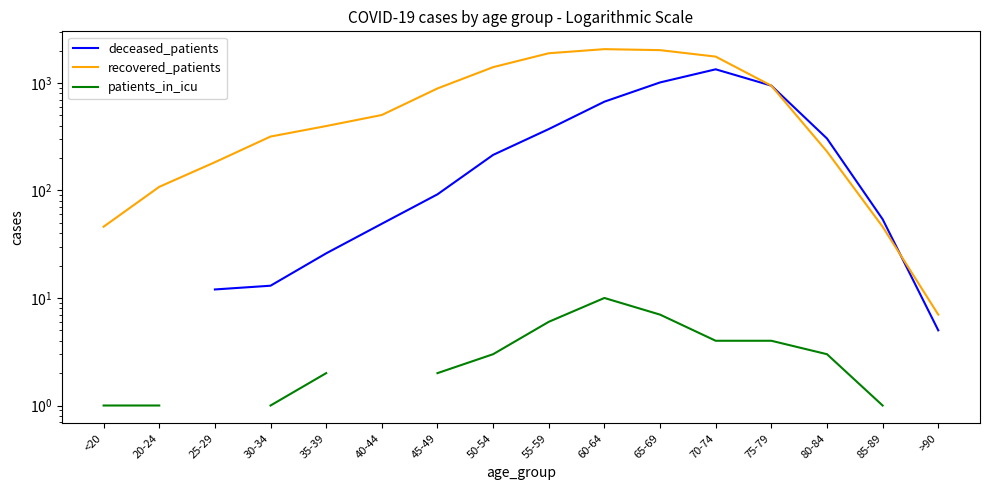

Which series has the largest total across all categories?

recovered_patients